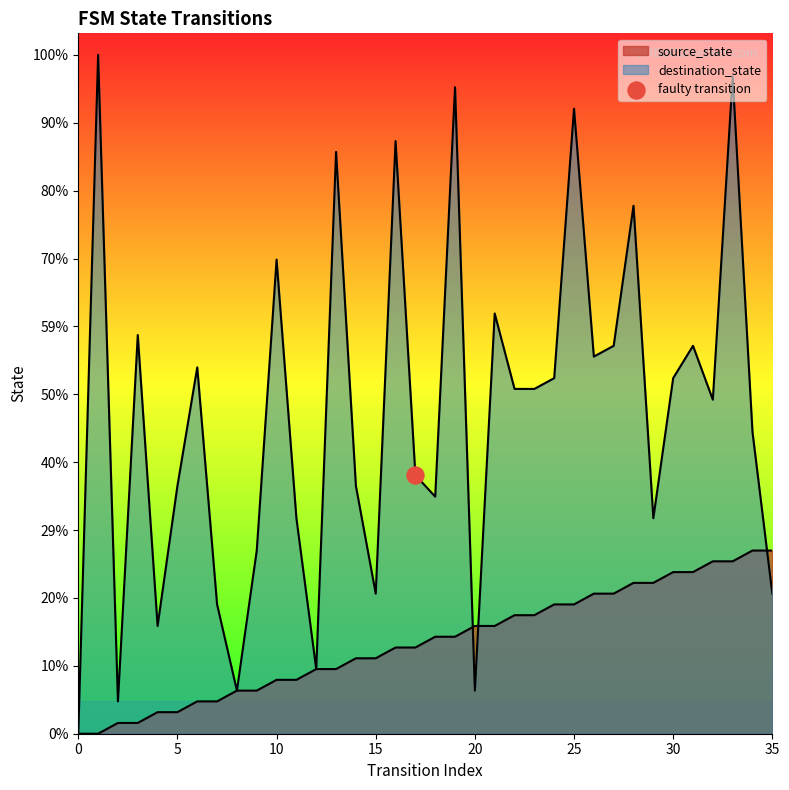

Which series has the largest Y range (max minus min)?

destination_state